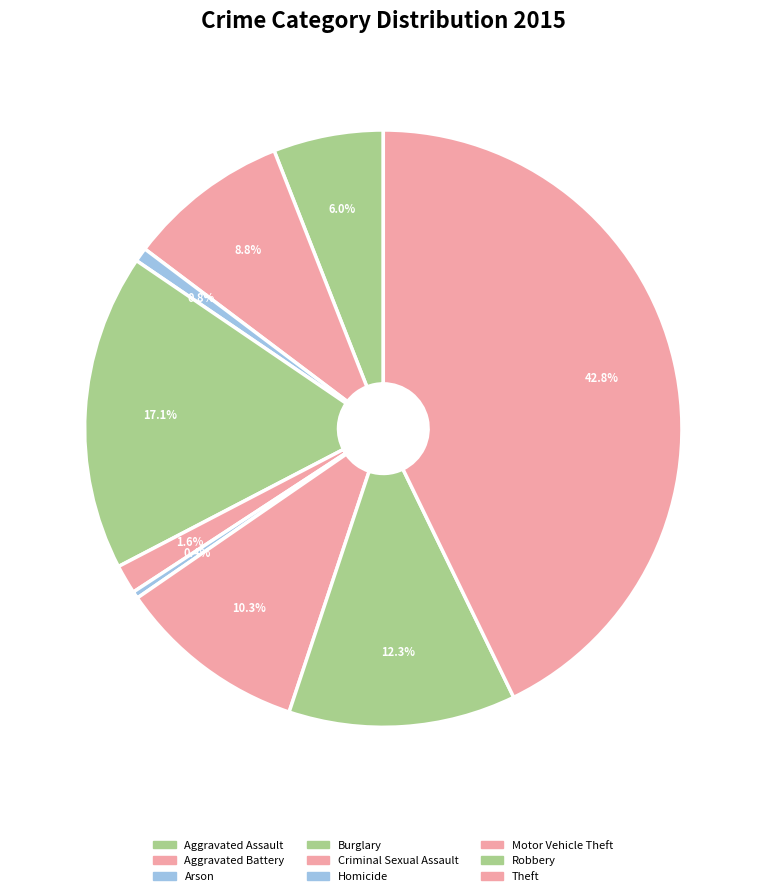

To the nearest percent, what is the difference between the largest and smallest slice percentages?

42%